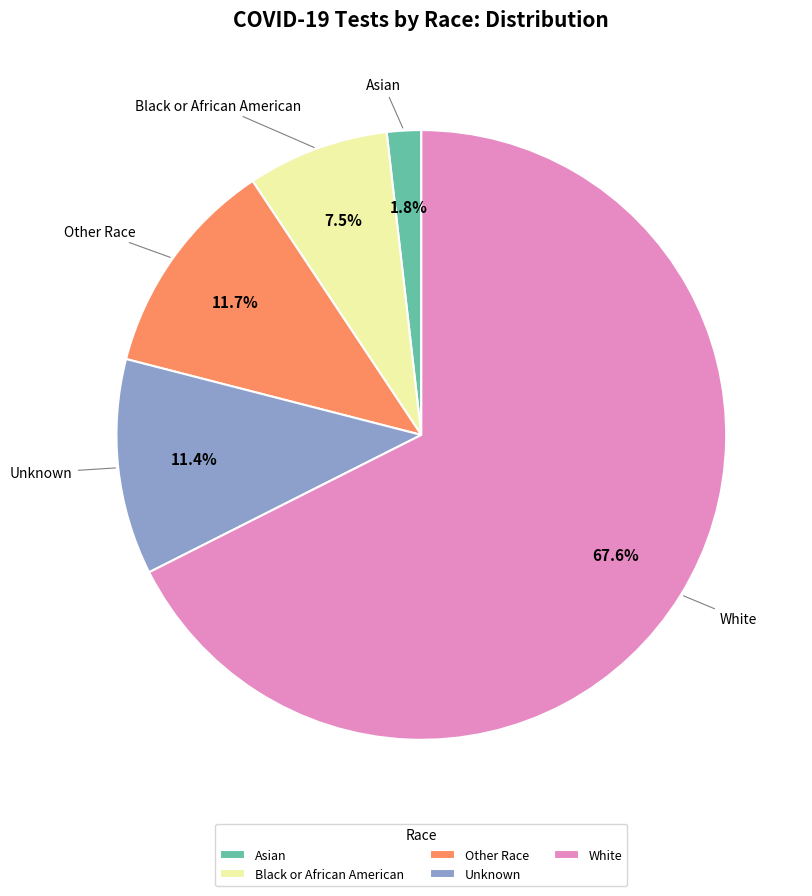

What is the smallest slice in the pie chart?

Asian